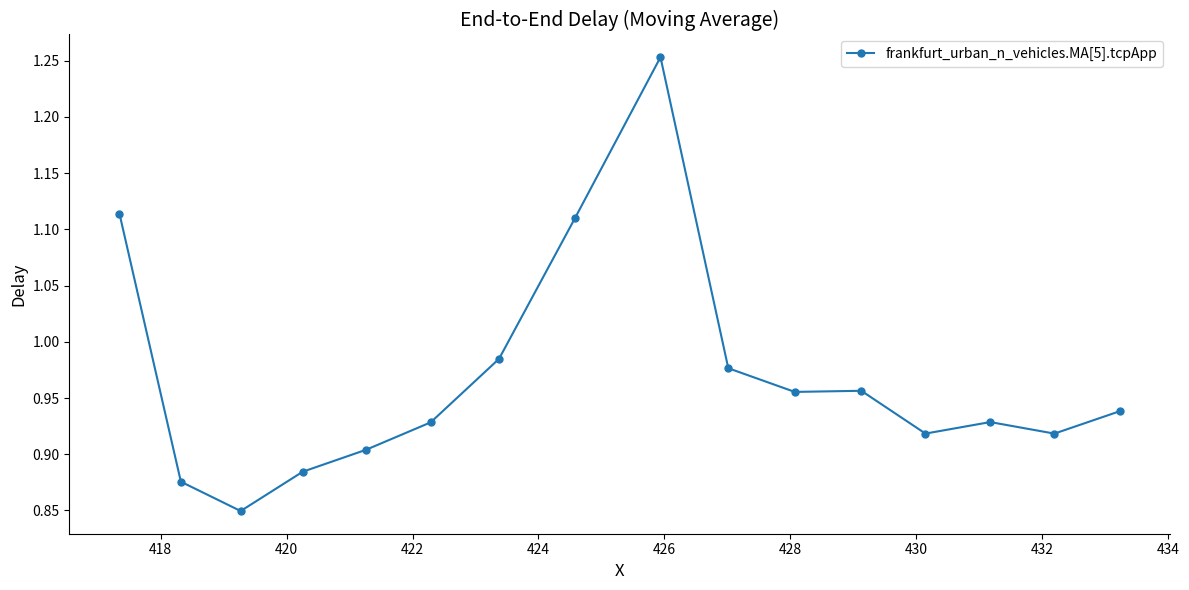

True or false: the data has more than 0 interior local peaks.

True